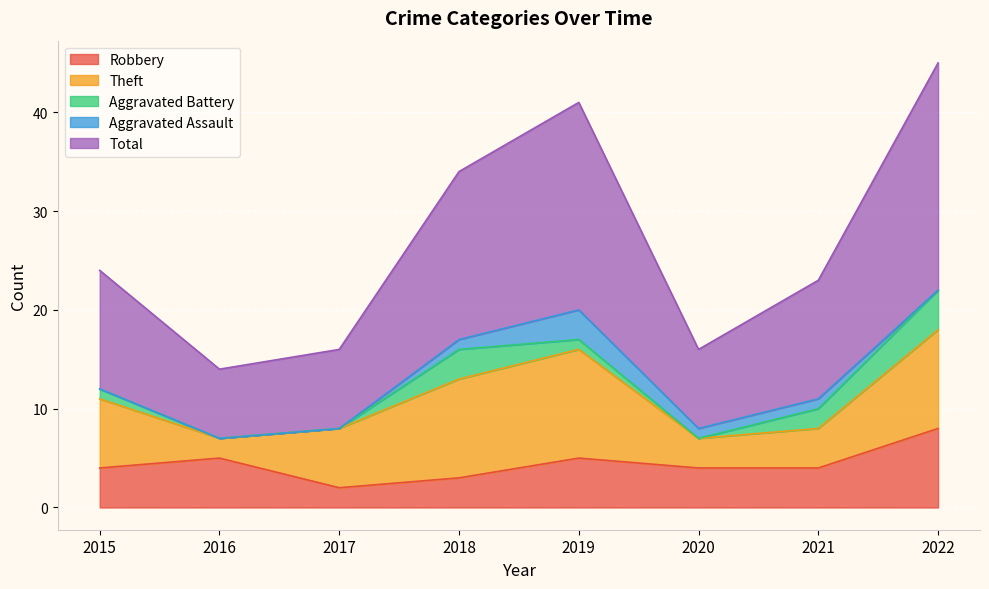

Count the Robbery values in the range 4 to 5.

5